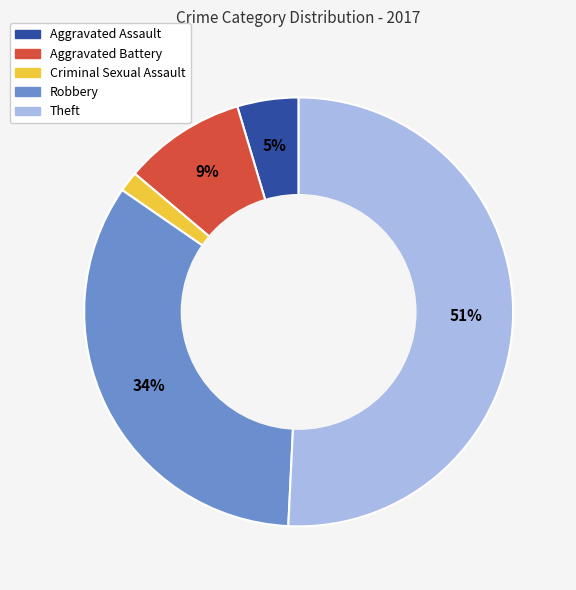

Which category accounts for the majority?

Theft